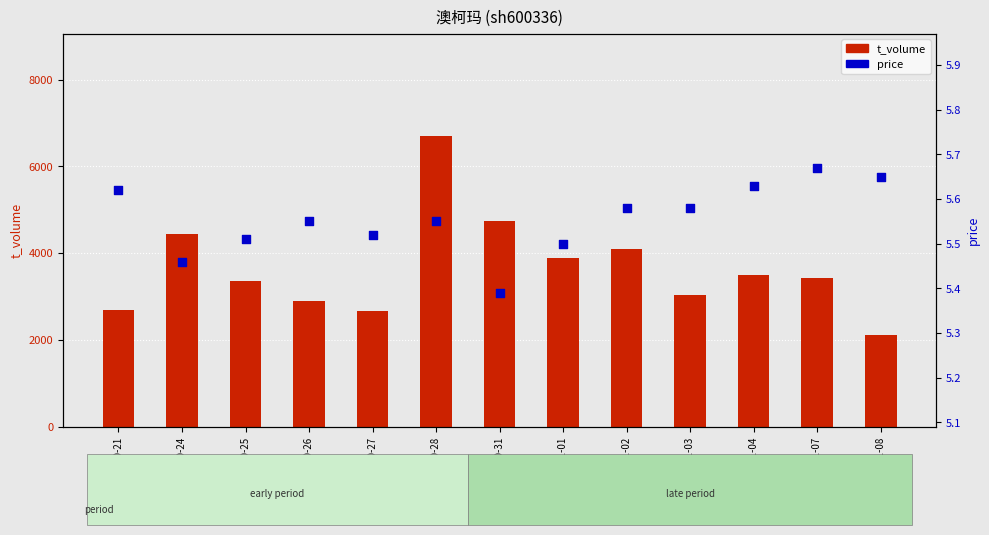

Which series reaches the maximum Y coordinate?

t_volume